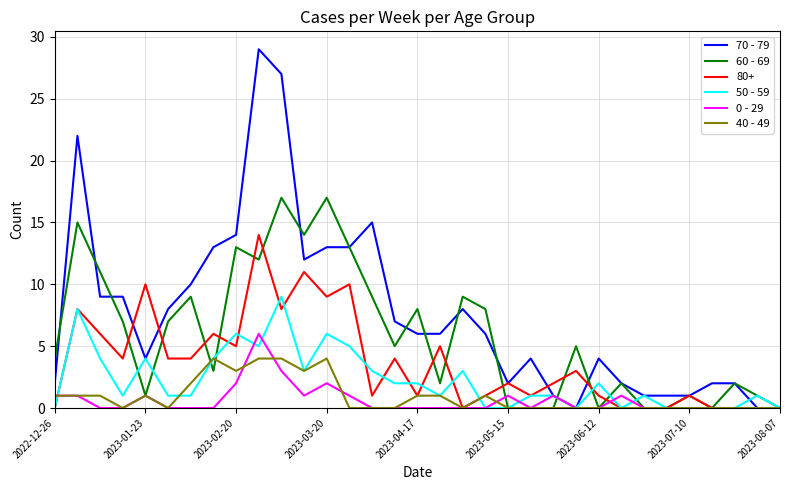

Which series has the largest total across all categories?

70 - 79